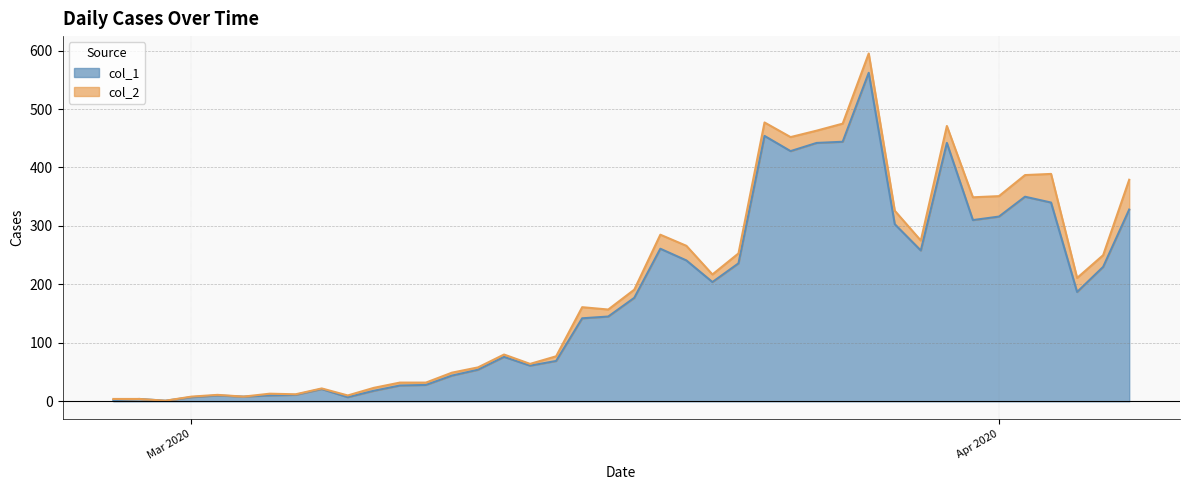

What is the change in value from 2020-02-27 to 2020-03-26?

+442